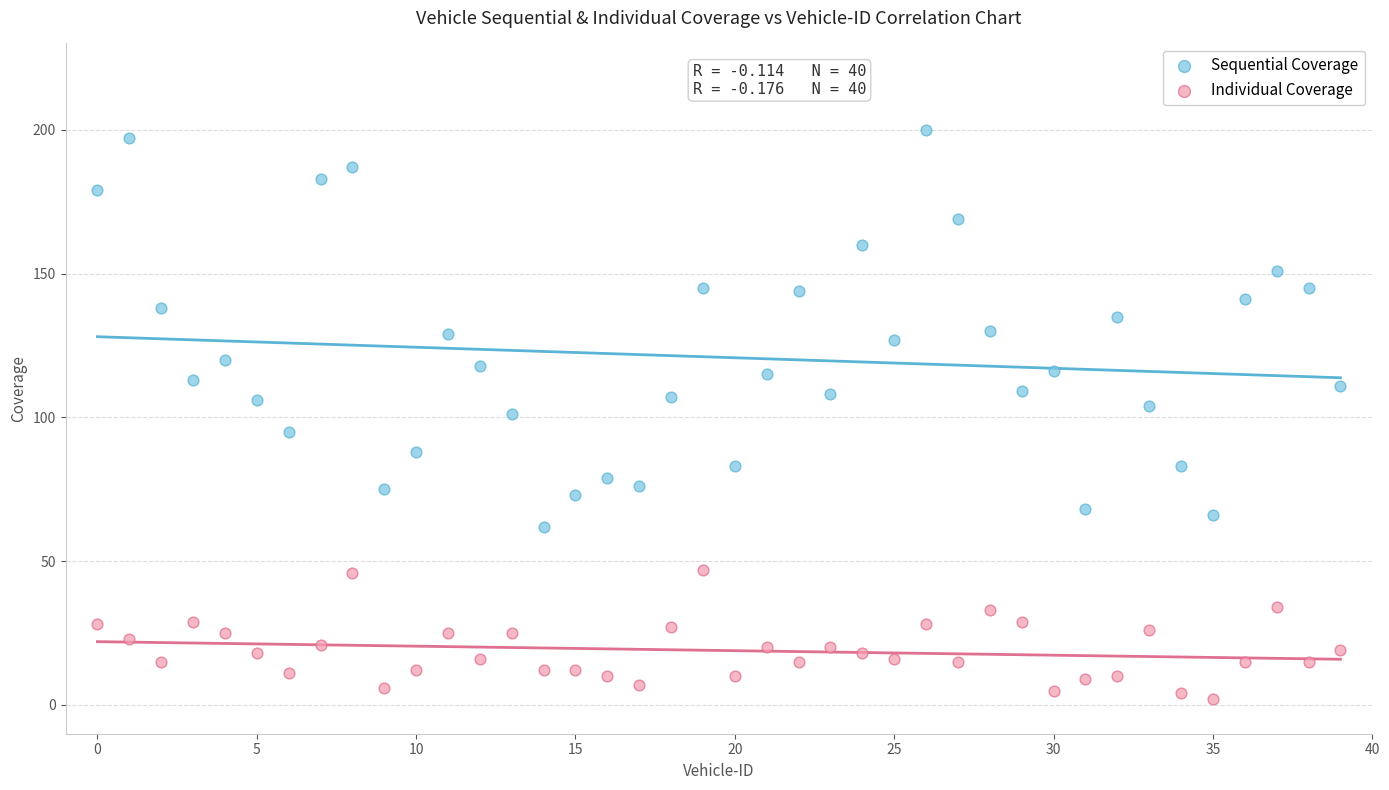

Which series has the largest Y range (max minus min)?

Sequential Coverage